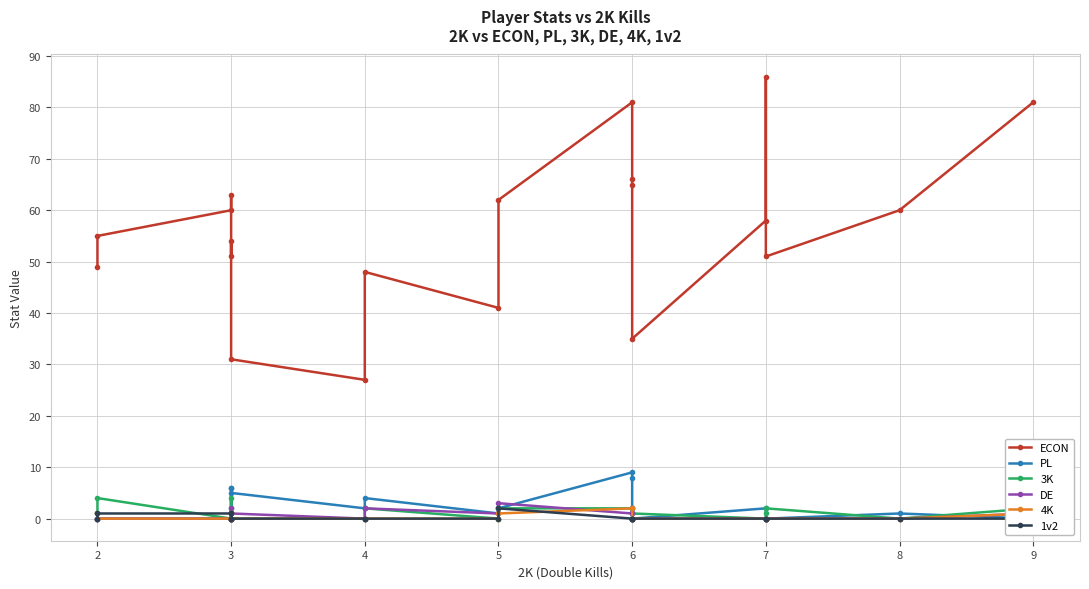

Count the number of categories in the chart.

20